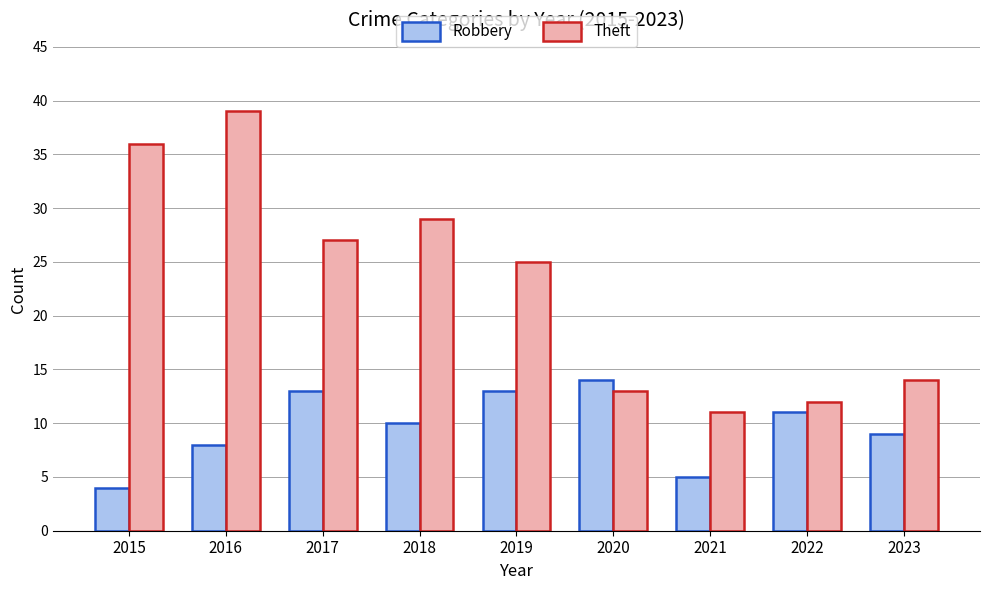

What is the sum of all Robbery values?

87